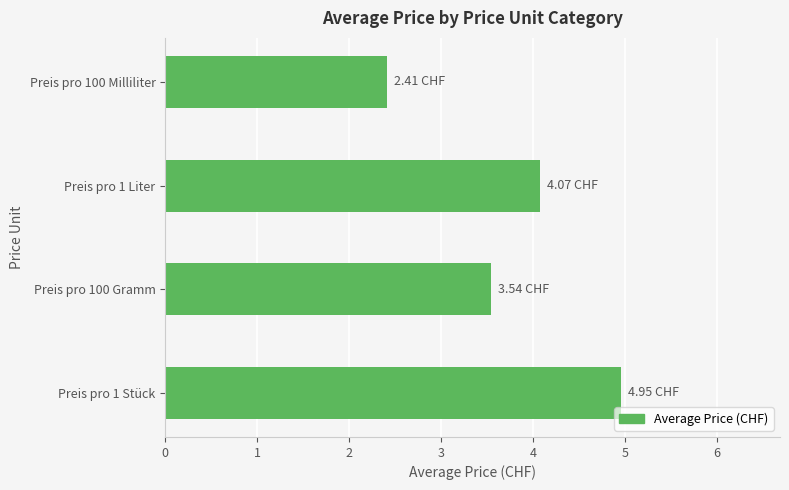

What is the difference between the second highest and second lowest values?

0.5